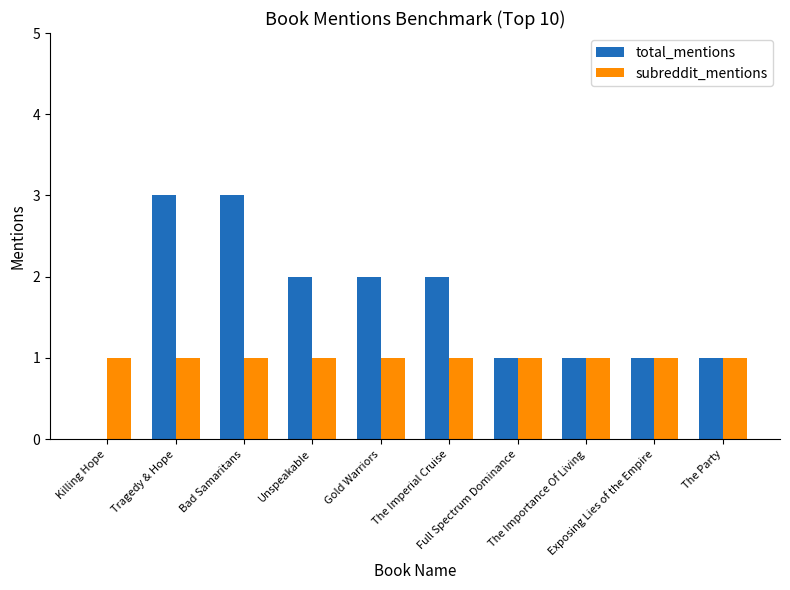

What is the maximum value for total_mentions?

3